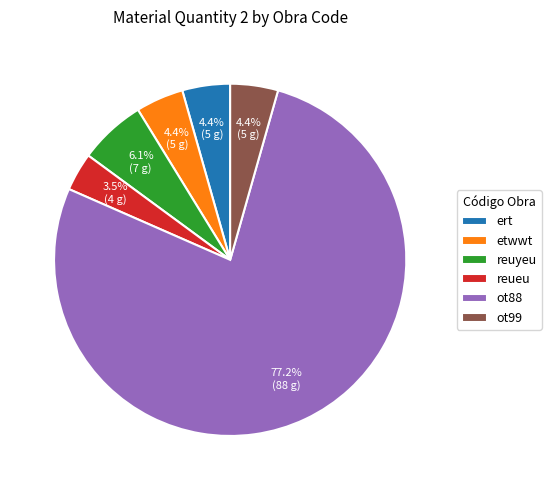

To the nearest percent, what is the difference between the largest and smallest slice percentages?

74%